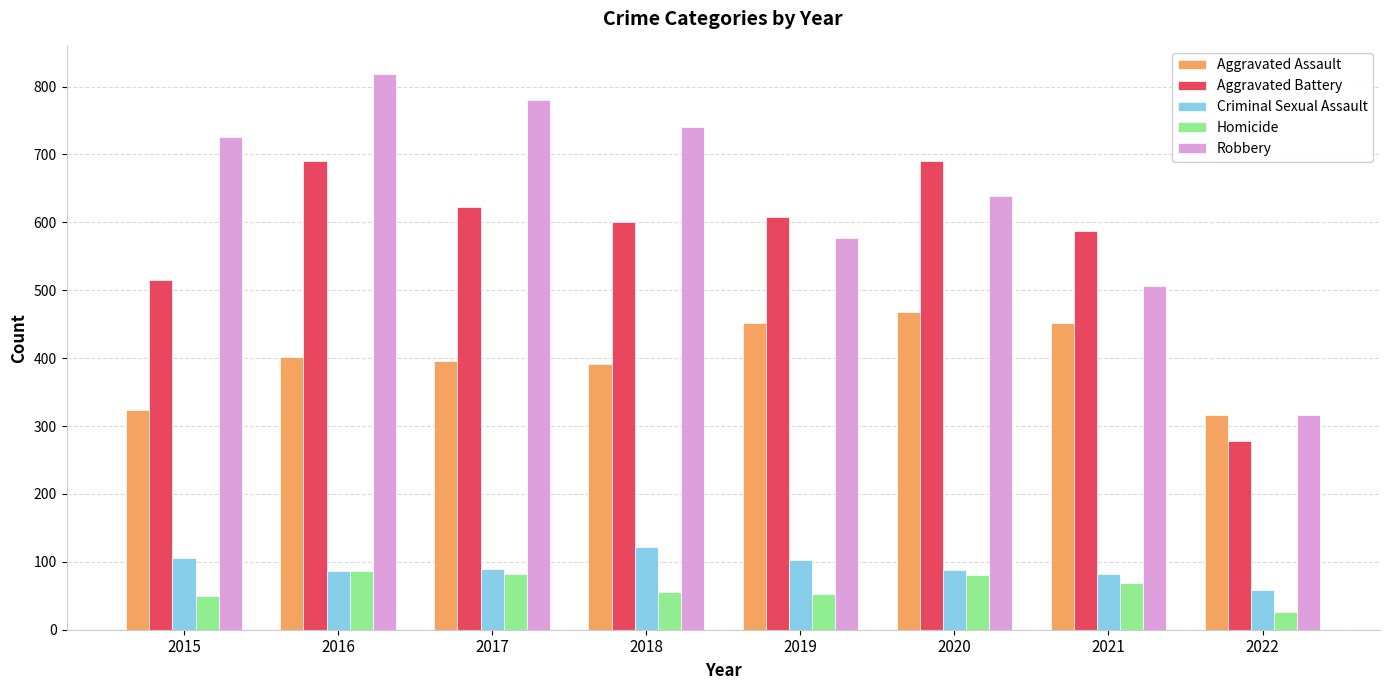

At which category is the sum across all series the highest?

2016